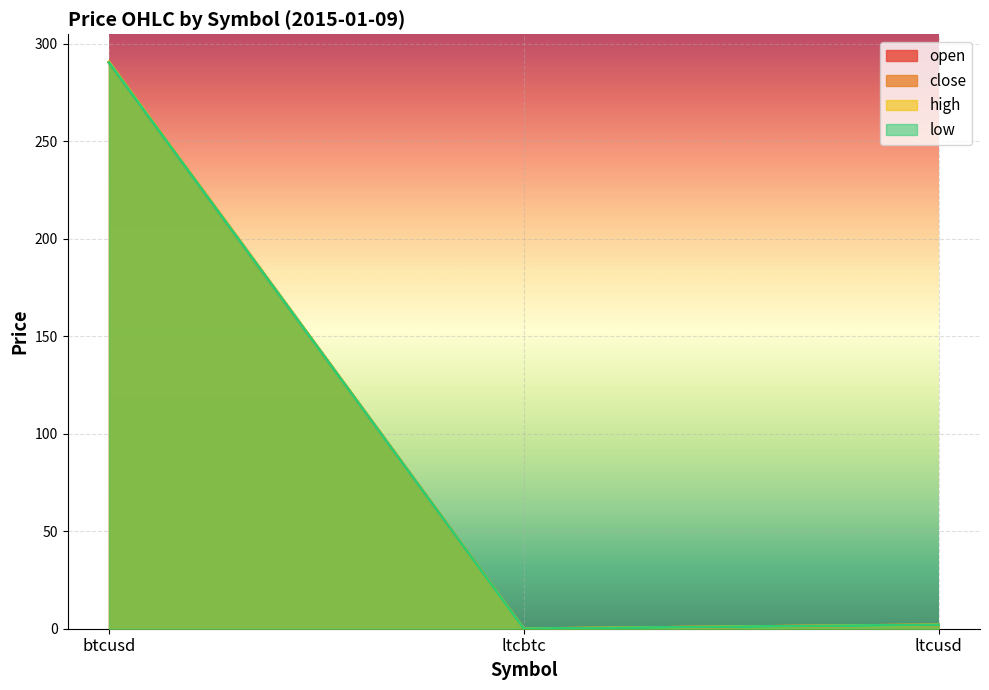

Reading right to left, what are all the values shown in this chart?

open: ltcusd=2.0	ltcbtc=0.0	btcusd=290.2
close: ltcusd=2.0	ltcbtc=0.0	btcusd=290.5
high: ltcusd=2.0	ltcbtc=0.0	btcusd=290.5
low: ltcusd=2.0	ltcbtc=0.0	btcusd=290.2